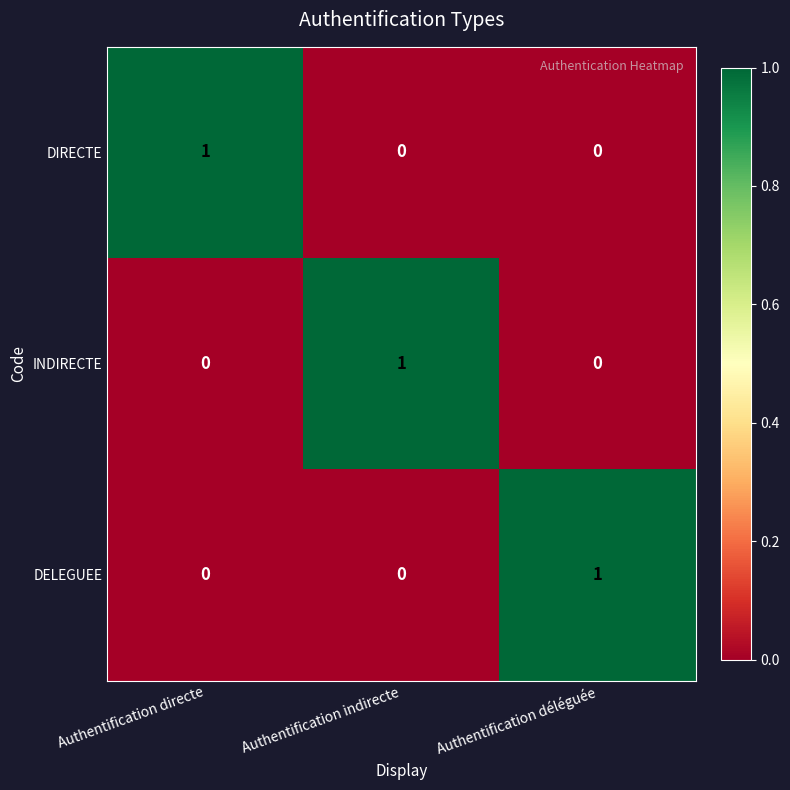

Reading left to right, list all the values displayed in this chart.

DIRECTE: Authentification directe=1	Authentification indirecte=0	Authentification déléguée=0
INDIRECTE: Authentification directe=0	Authentification indirecte=1	Authentification déléguée=0
DELEGUEE: Authentification directe=0	Authentification indirecte=0	Authentification déléguée=1